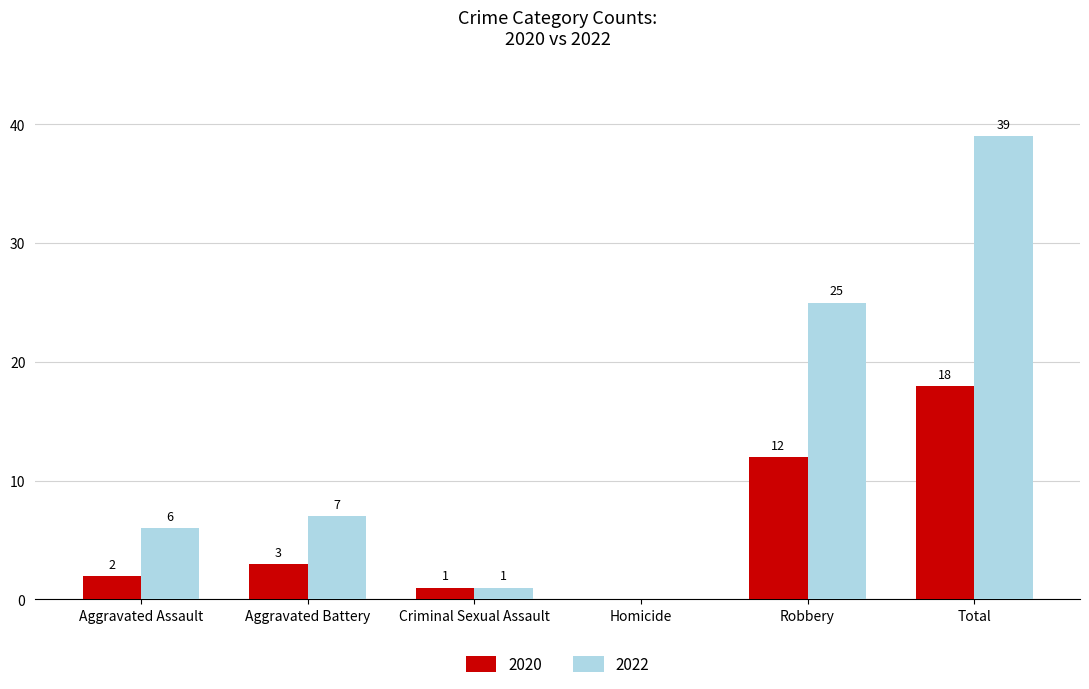

At which label does 2022 reach its peak?

Total